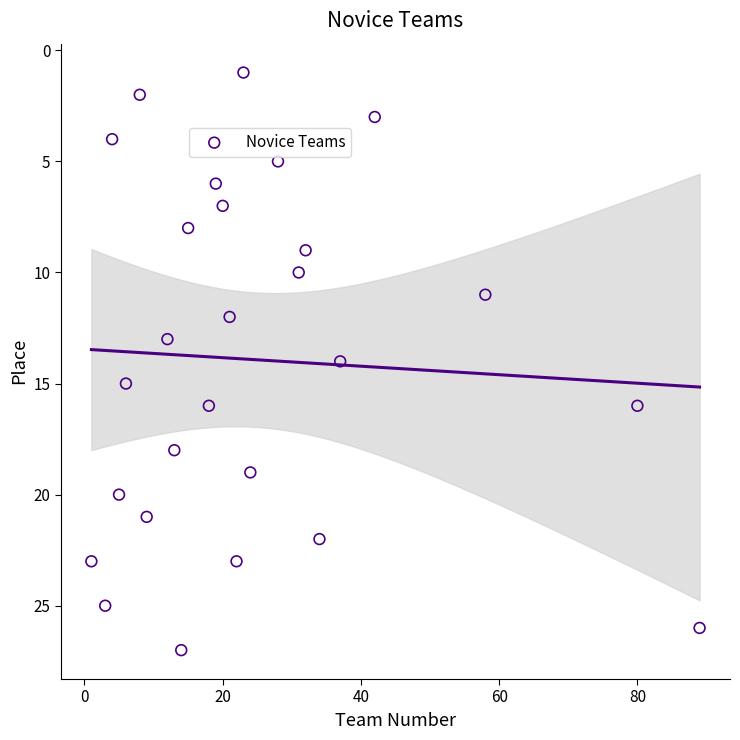

What is the range of X values (max minus min)?

88